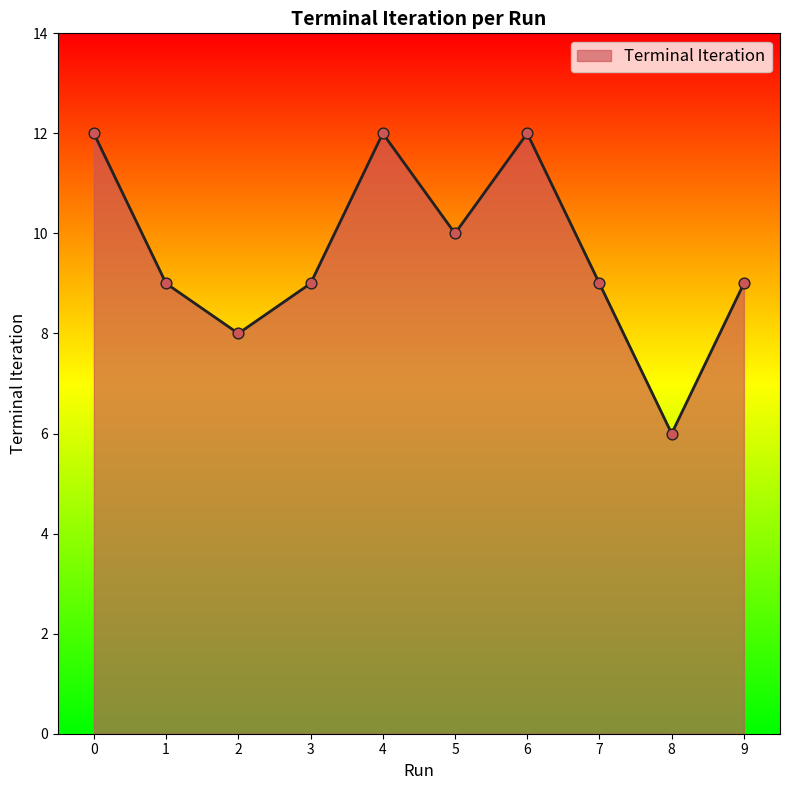

What is the change in value from 0 to 7?

-3